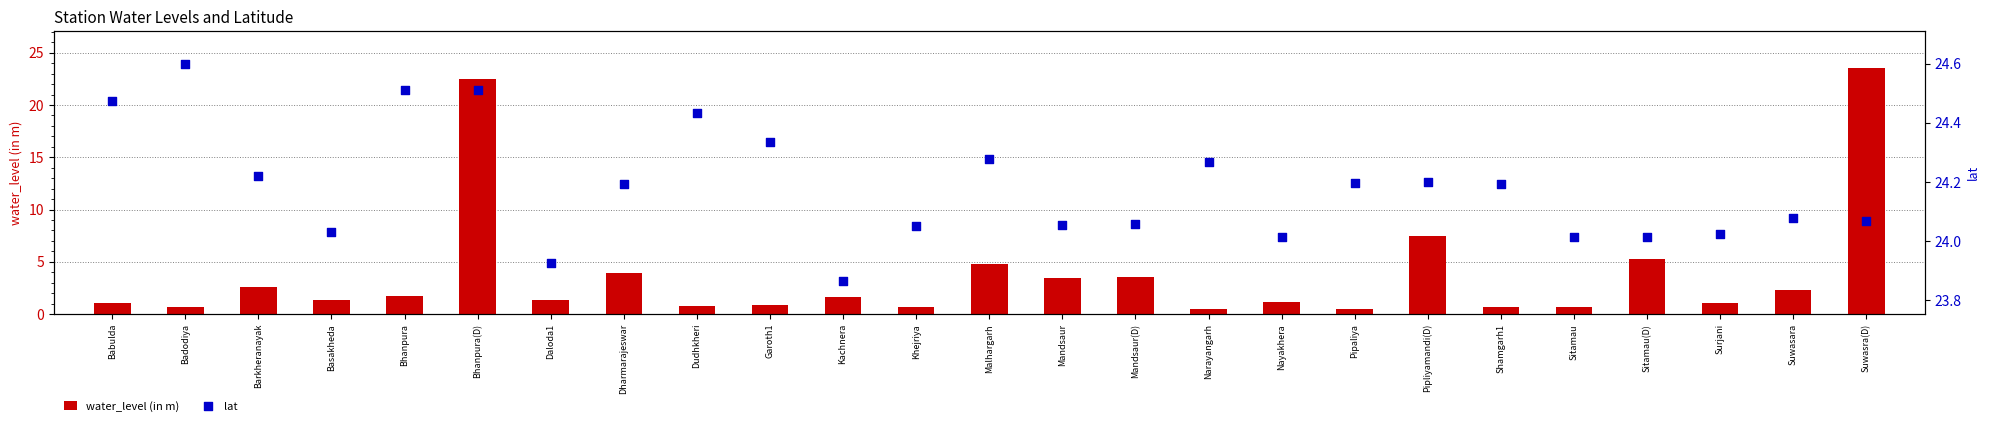

What are all the series names shown in the legend?

water_level (in m), lat